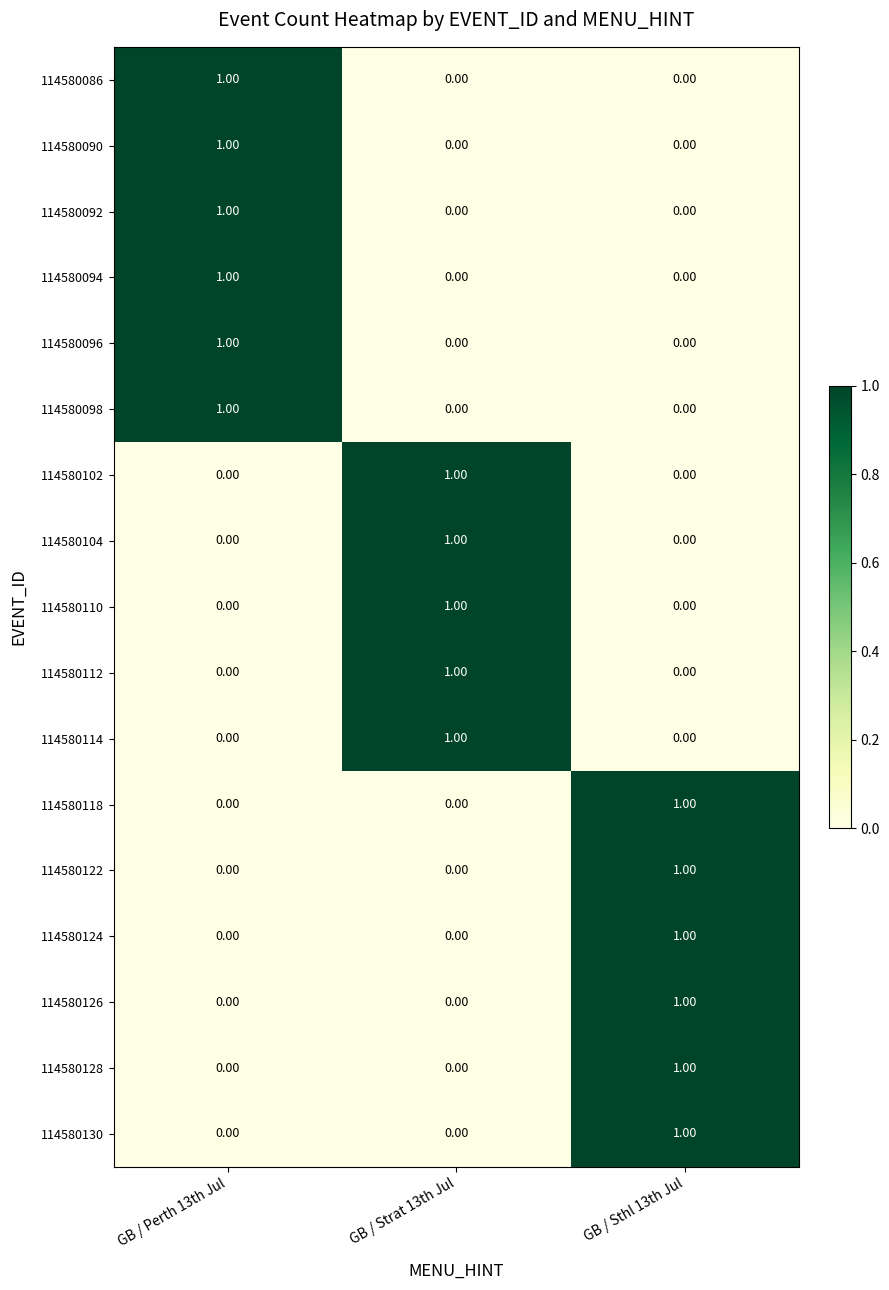

Count the number of data series in this chart.

17